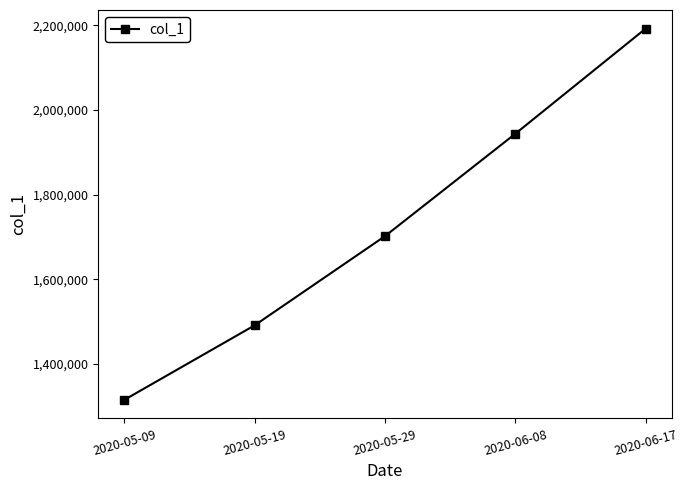

What is the difference between the maximum and minimum values?

877083.0